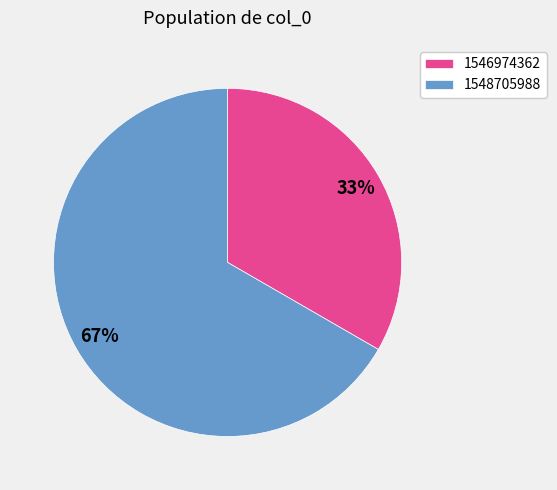

Combined, do 1546974362 and 1548705988 account for over 50%?

Yes